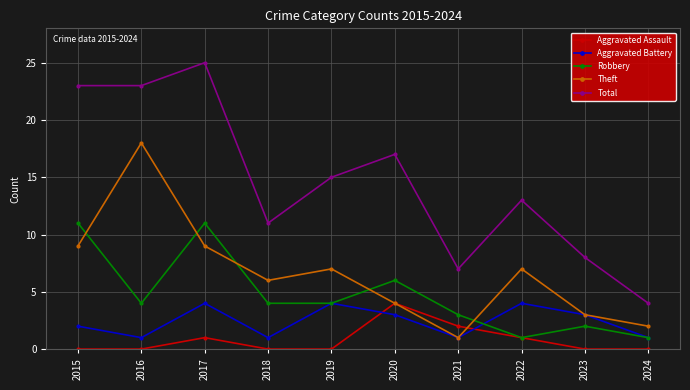

The value of Aggravated Assault at 2021 is 2. True or false?

True